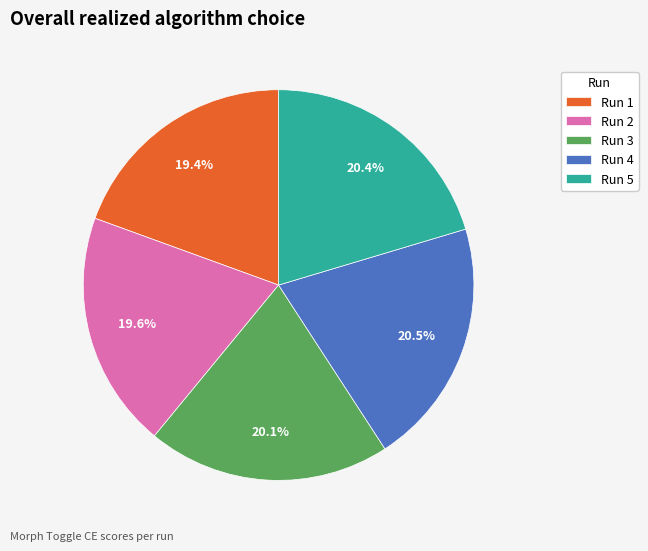

How much of the chart is everything except Run 4?

79.5%